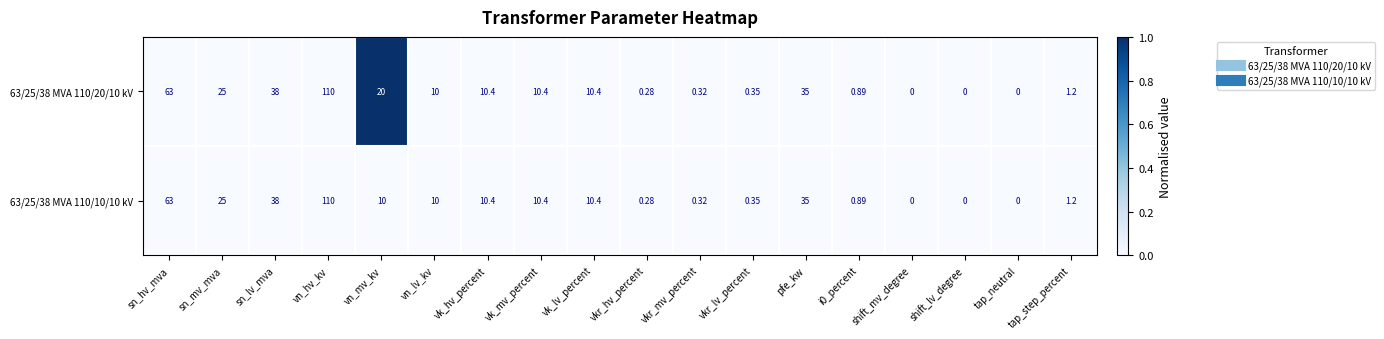

At which category is the sum across all series the highest?

vn_hv_kv